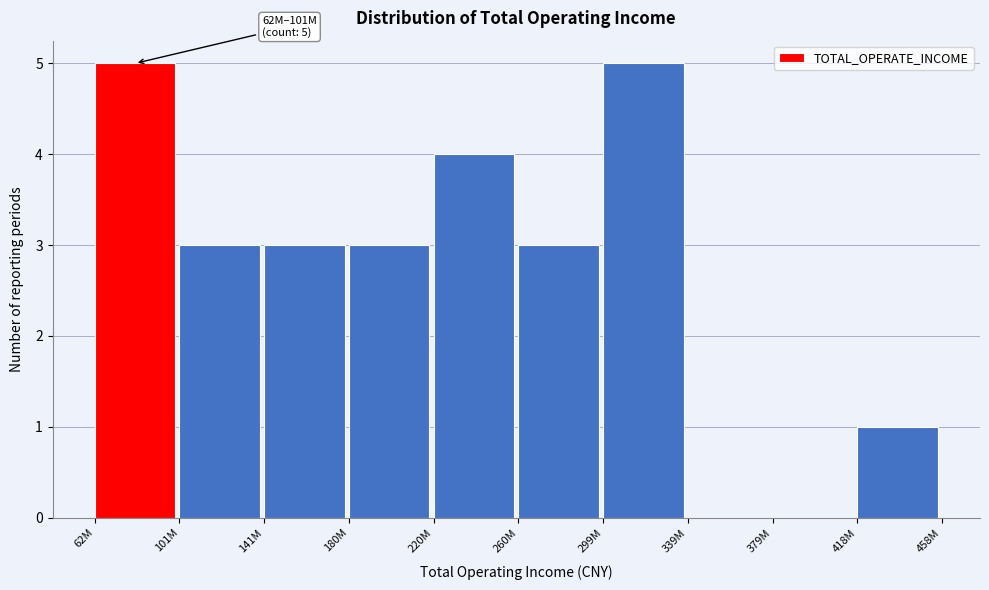

Reading left to right, list all the values displayed in this chart.

62M=5	101M=3	141M=3	180M=3	220M=4	260M=3	299M=5	339M=0	379M=0	418M=1